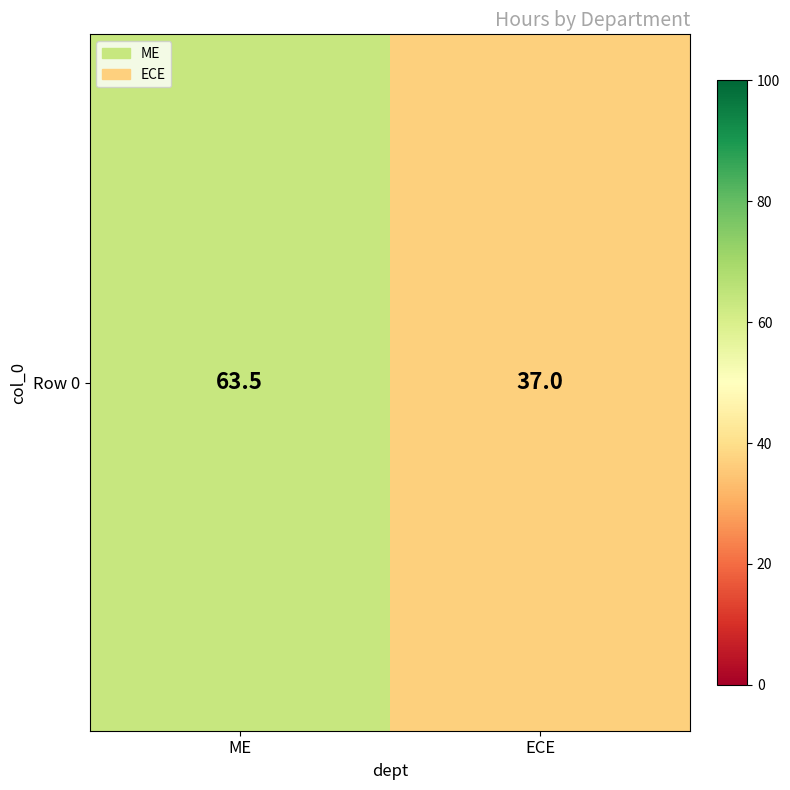

Where is the data nearest to the value 50?

ECE